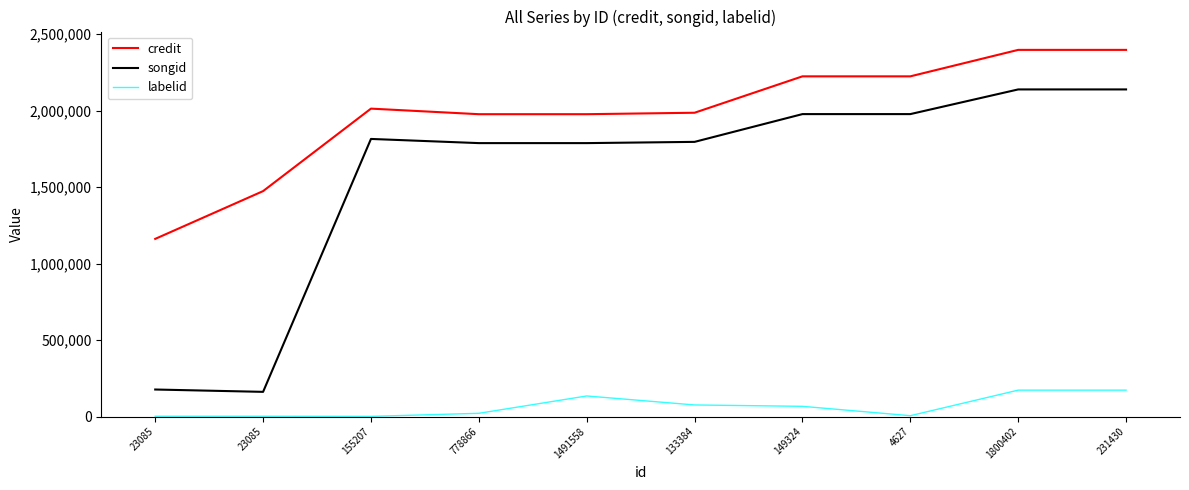

How many lines are shown in the chart?

3